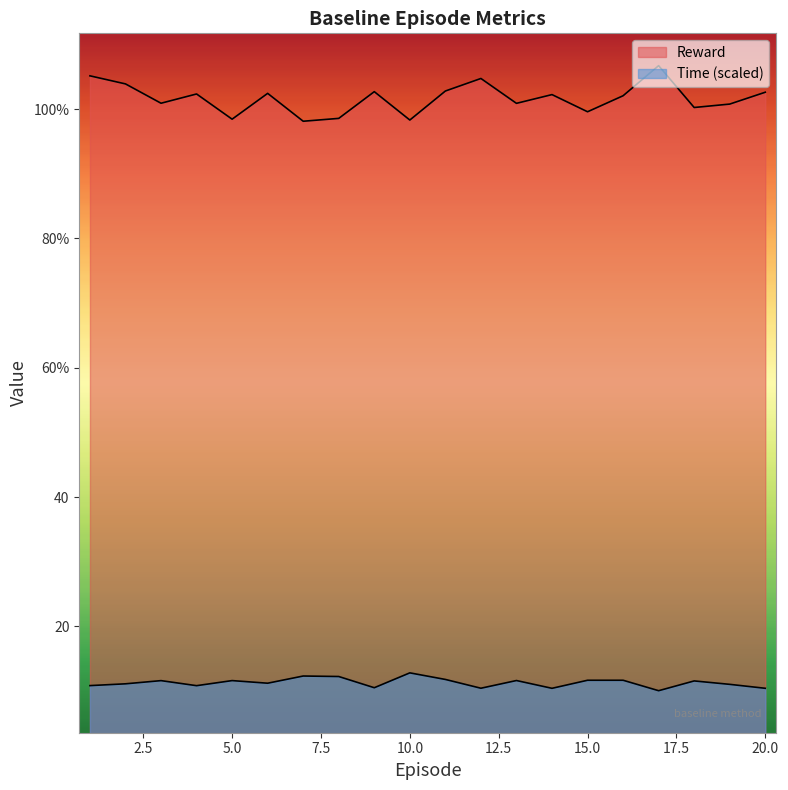

In Reward, how many points are higher than both neighbors (excluding endpoints)?

6